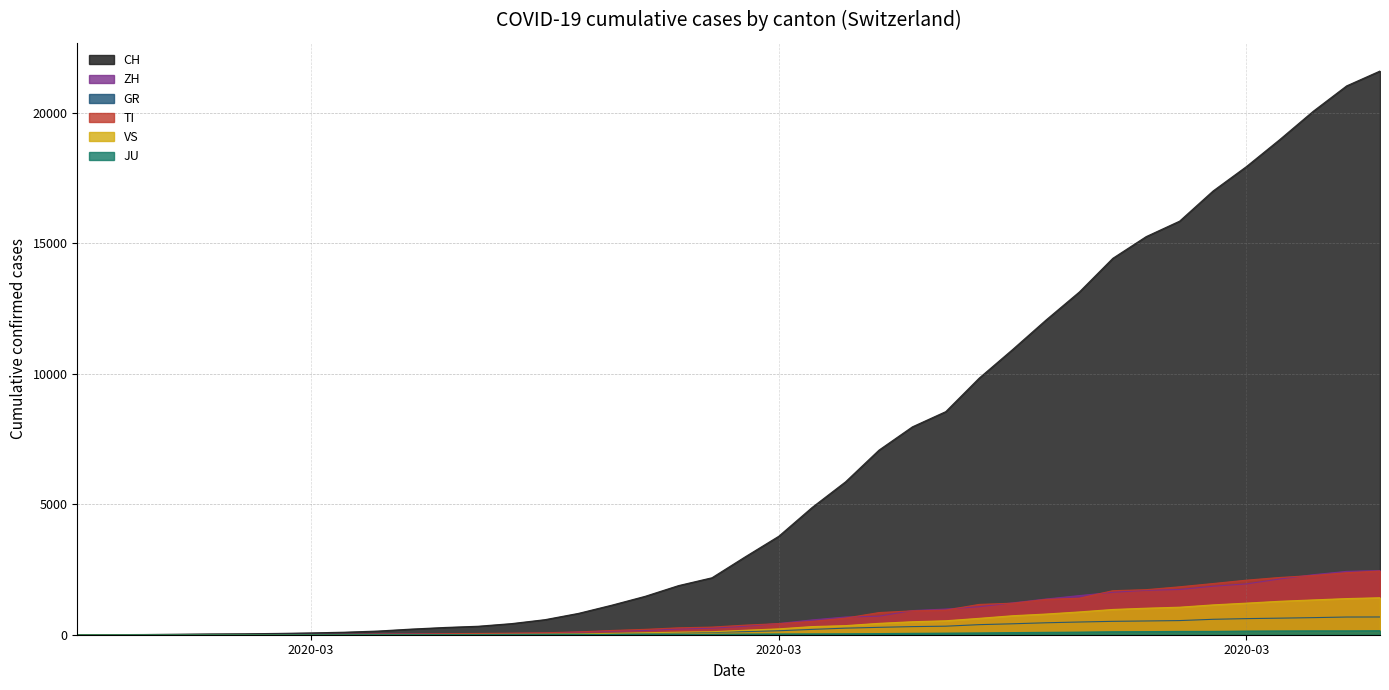

What position from the right is 2020-03-07?

29